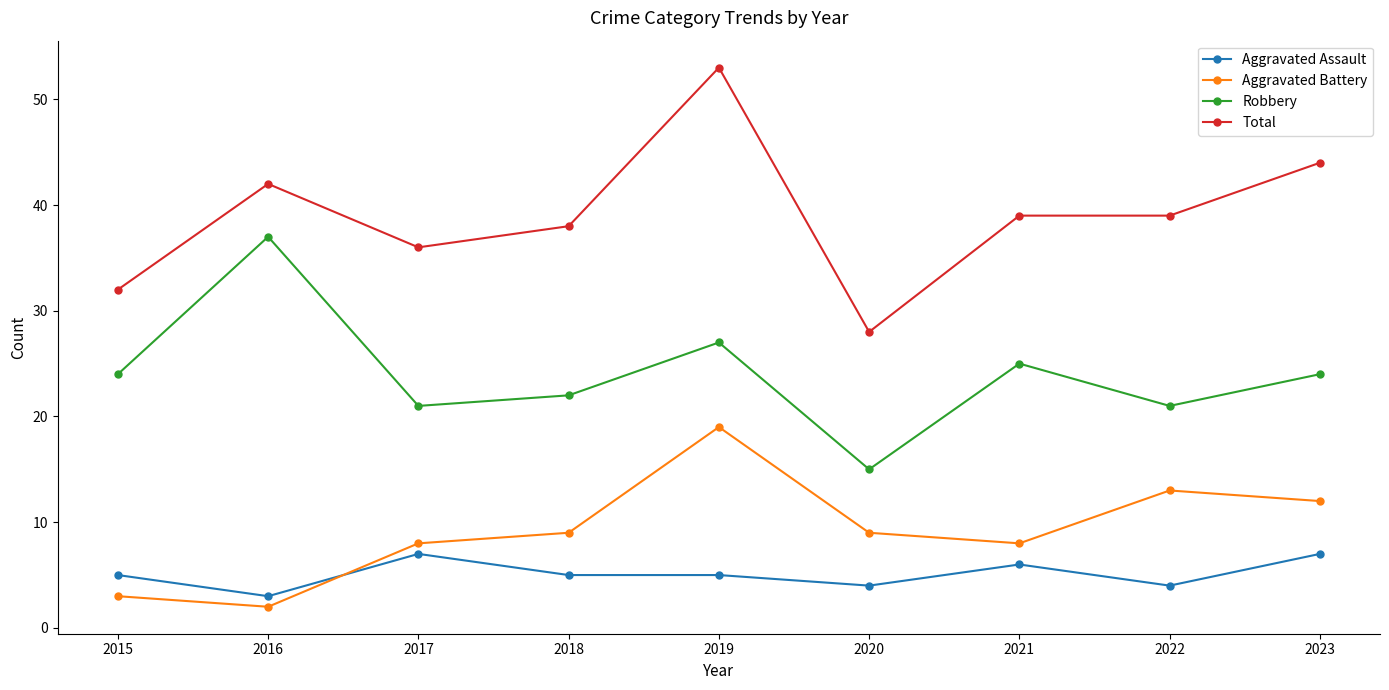

Where is the first local minimum for Aggravated Battery?

2016